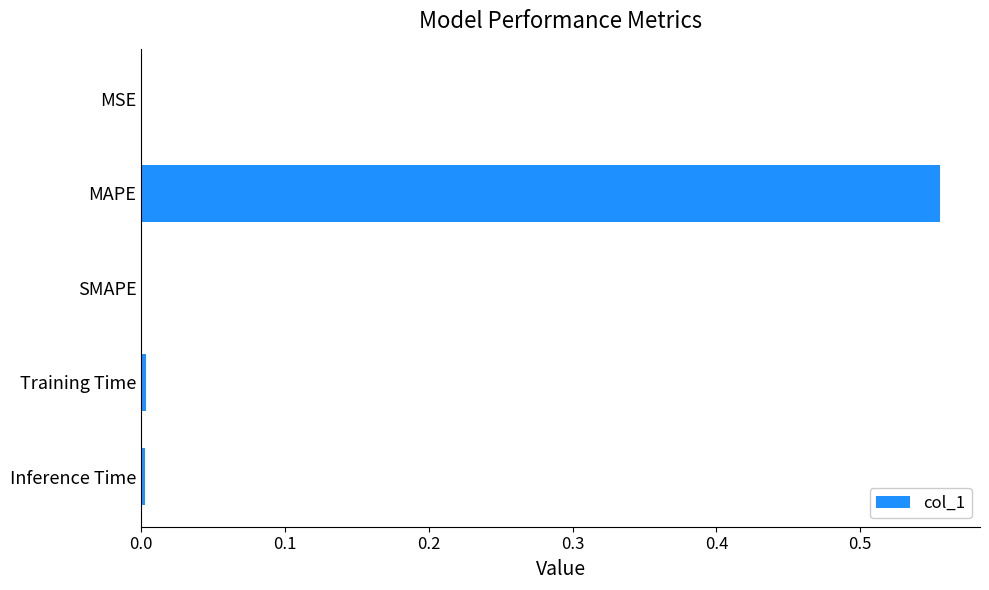

Is it true that the value at Inference Time is 0.0?

True